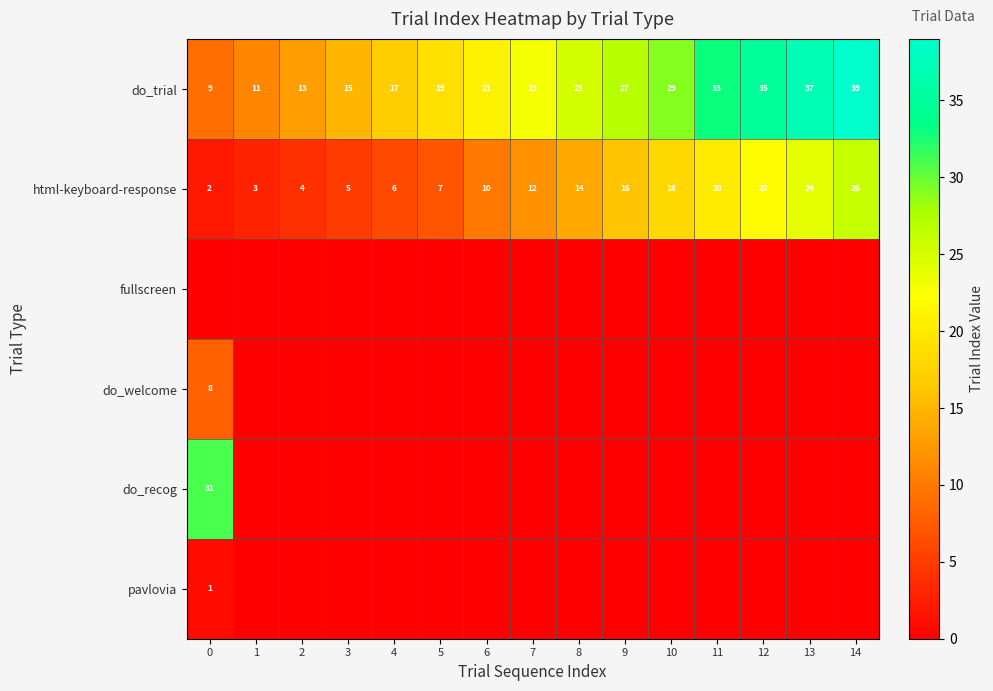

The do_trial series shows 37 at 13. True or false?

True